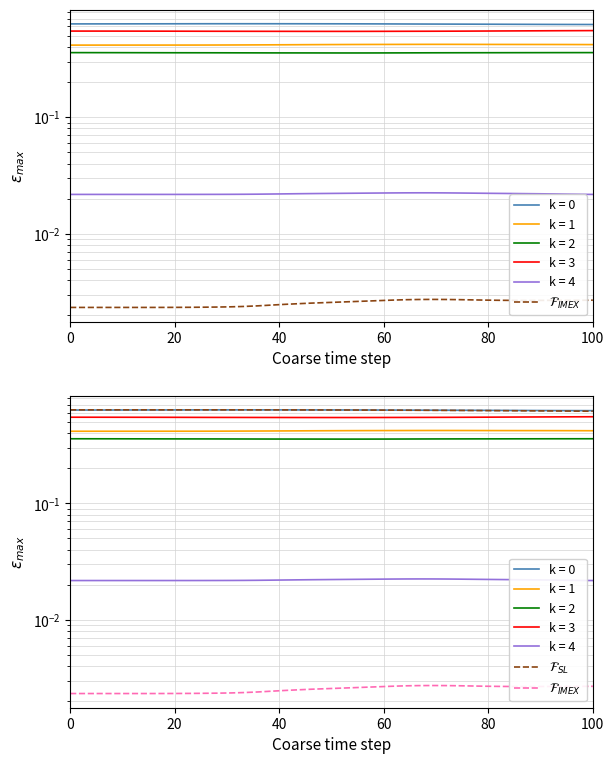

Which series has the largest total across all categories?

$\mathcal{F}_{SL}$